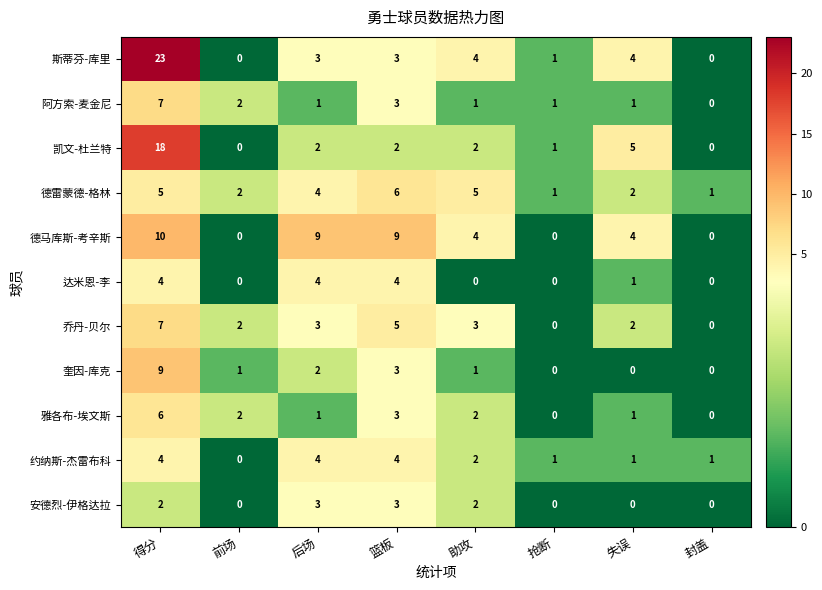

How many distinct data groups are displayed?

11